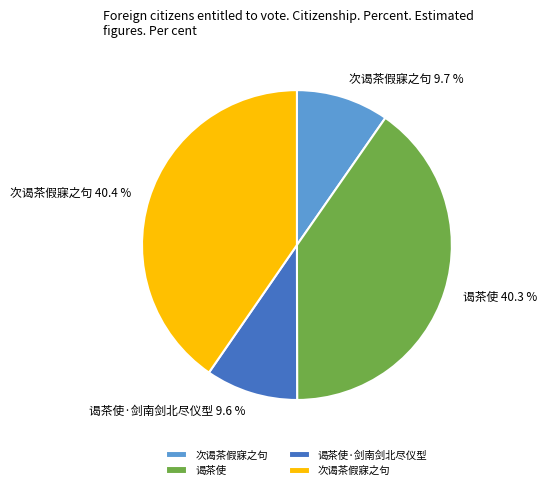

To the nearest percent, what is the average slice percentage?

25%